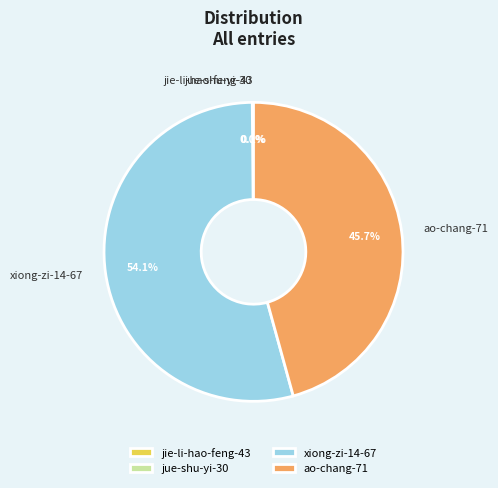

What is the ratio of the value at ao-chang-71 to the value at xiong-zi-14-67?

0.8